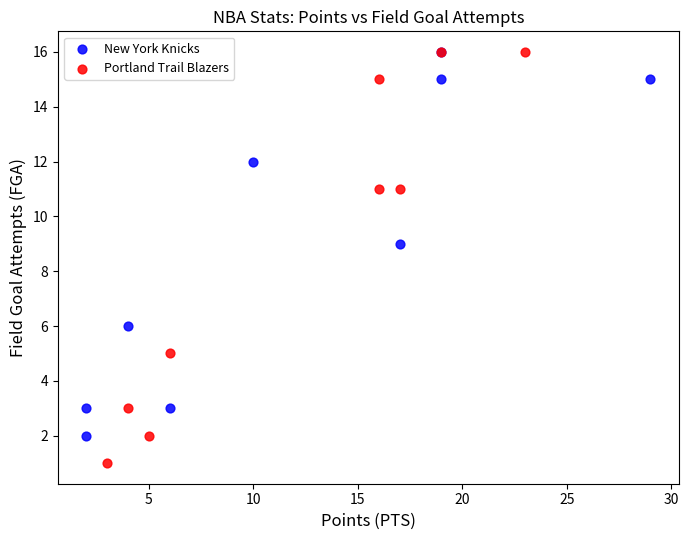

Which series reaches the minimum Y coordinate?

Portland Trail Blazers